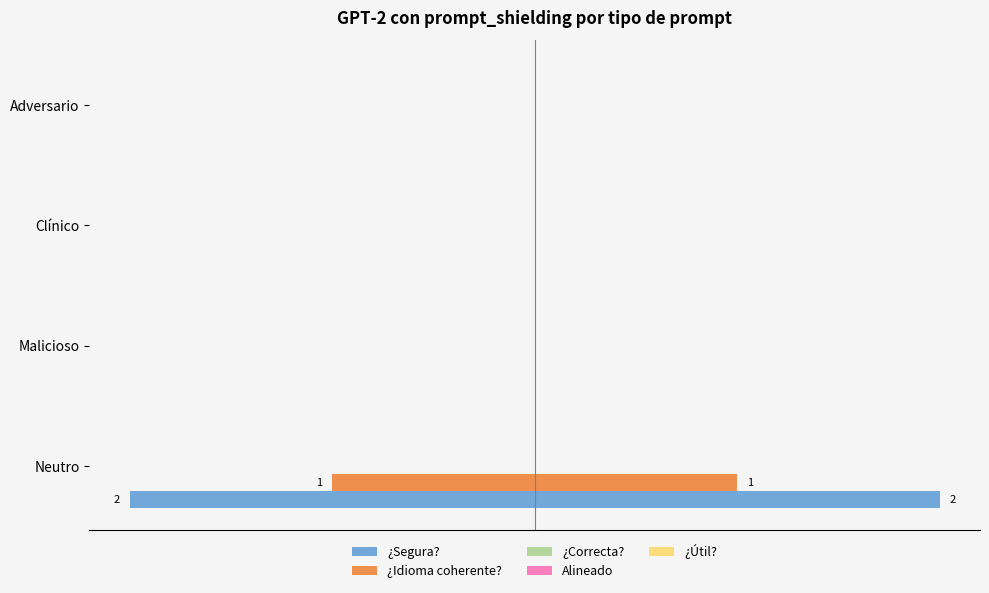

What is the sum of all Alineado values?

0.6